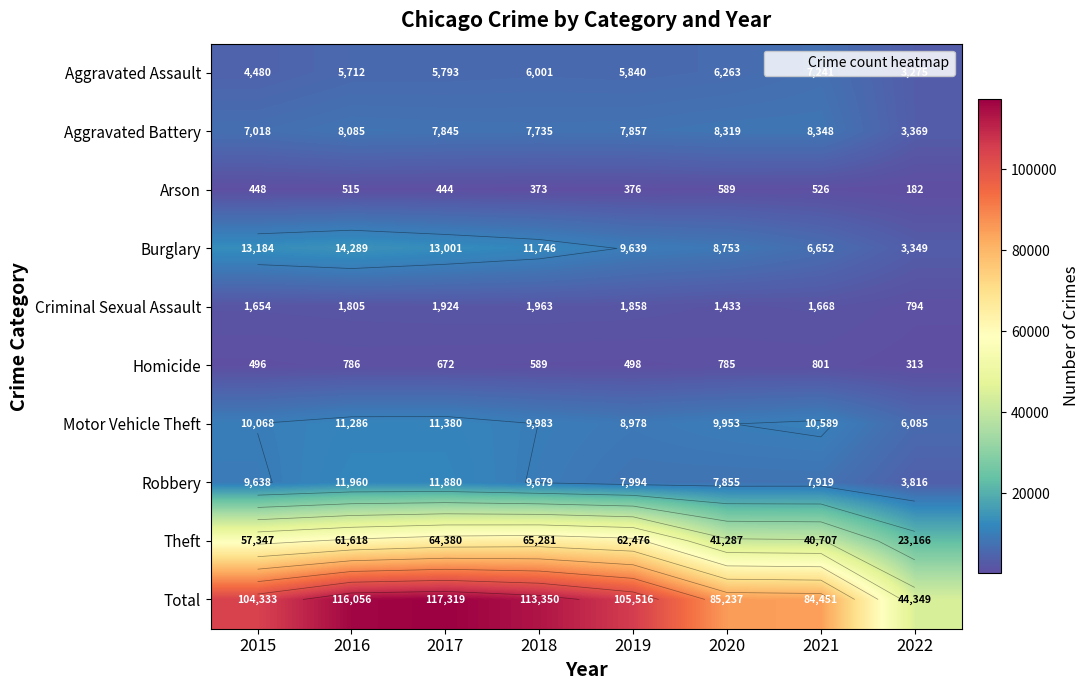

At which label is Aggravated Assault closest to 5258?

2016